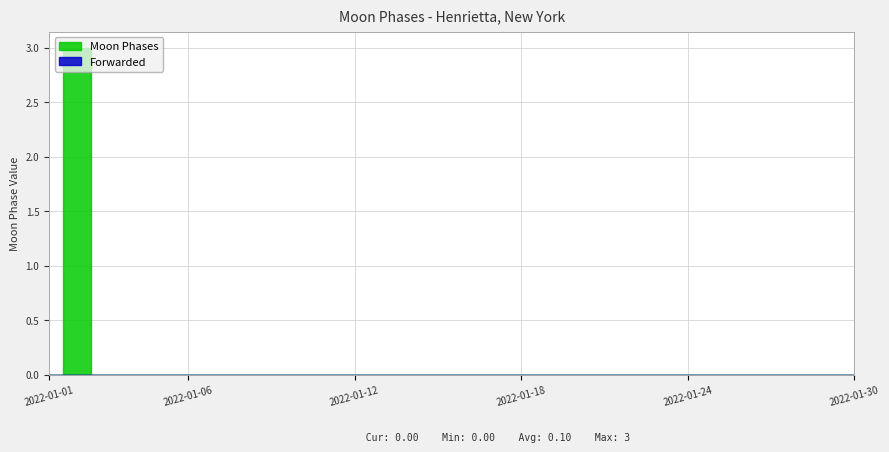

The chart shows a value of 1 at 2022-01-06. True or false?

False